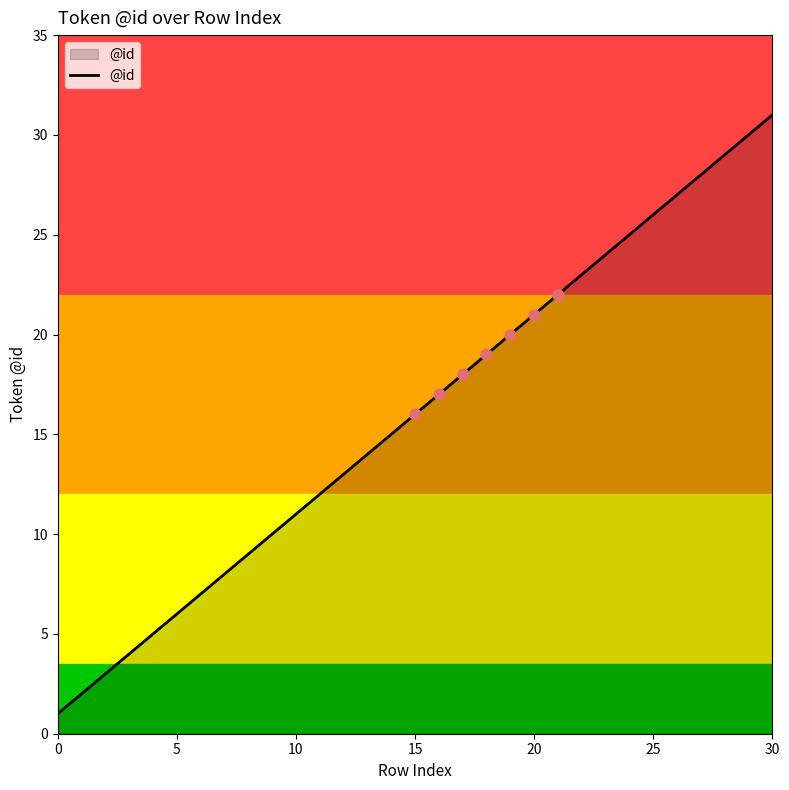

Between 25 and 14, which is larger?

25